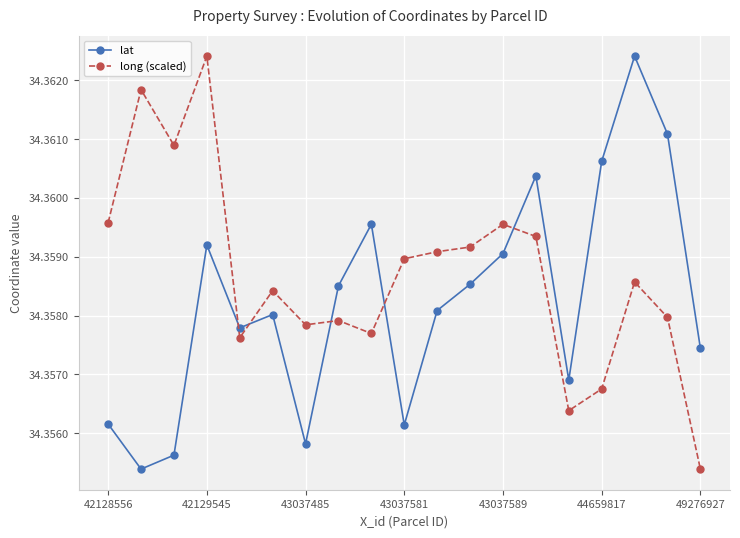

How many times do long (scaled) and lat cross each other?

5